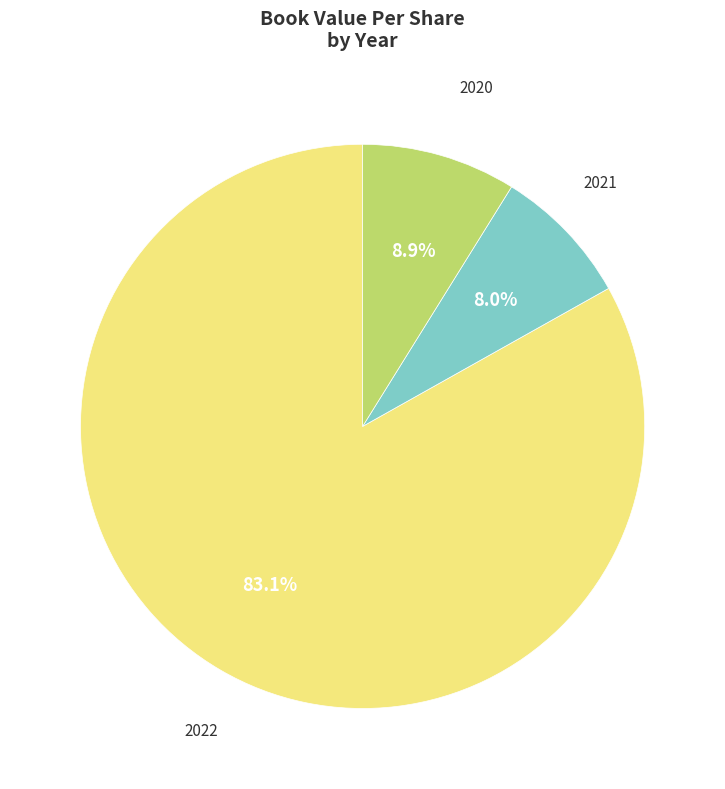

Is there a majority slice in this chart?

Yes